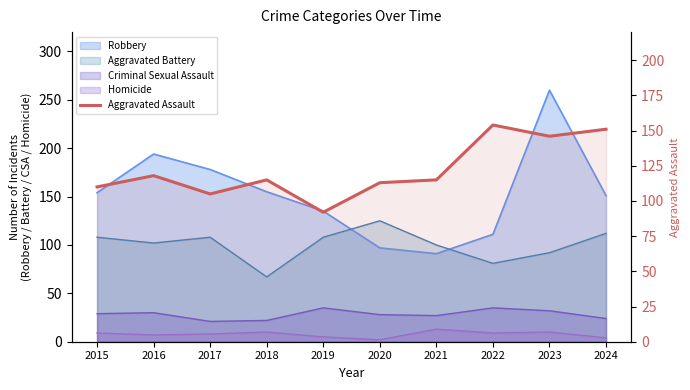

Where does the data first go above 115?

2016